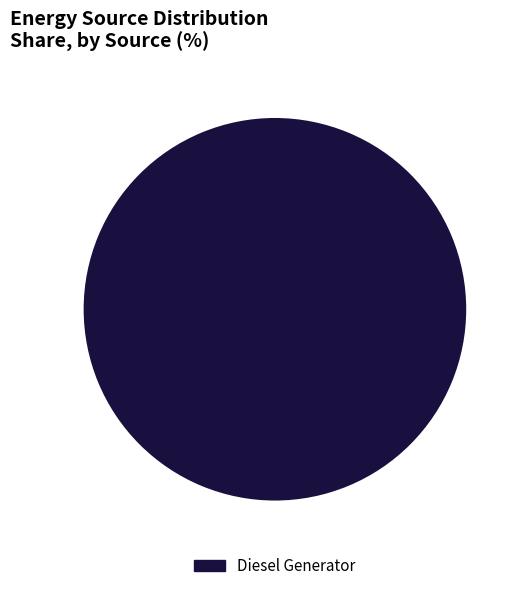

What is the majority slice?

Diesel Generator